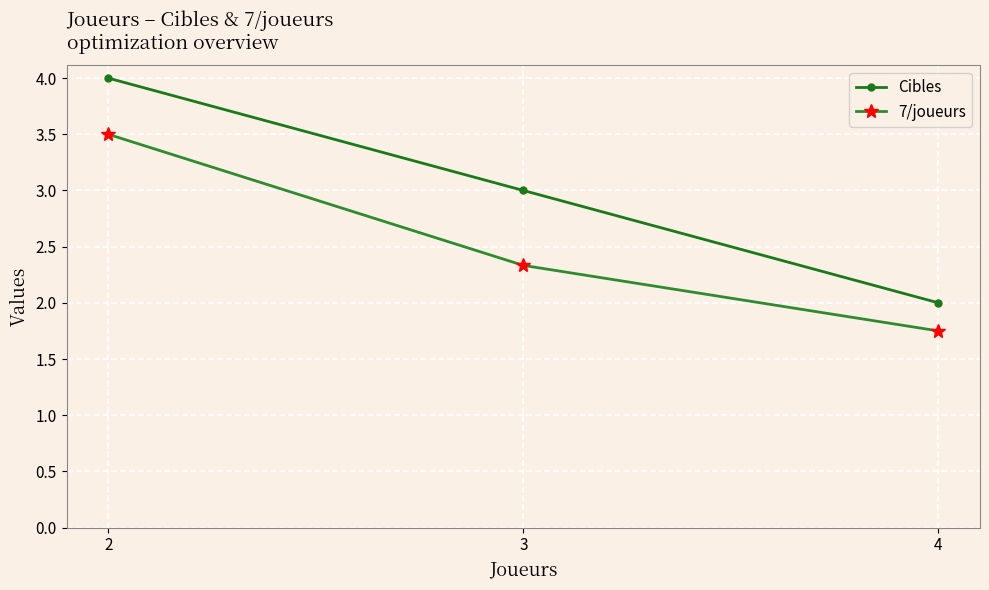

How many data points in 7/joueurs are above 2?

2